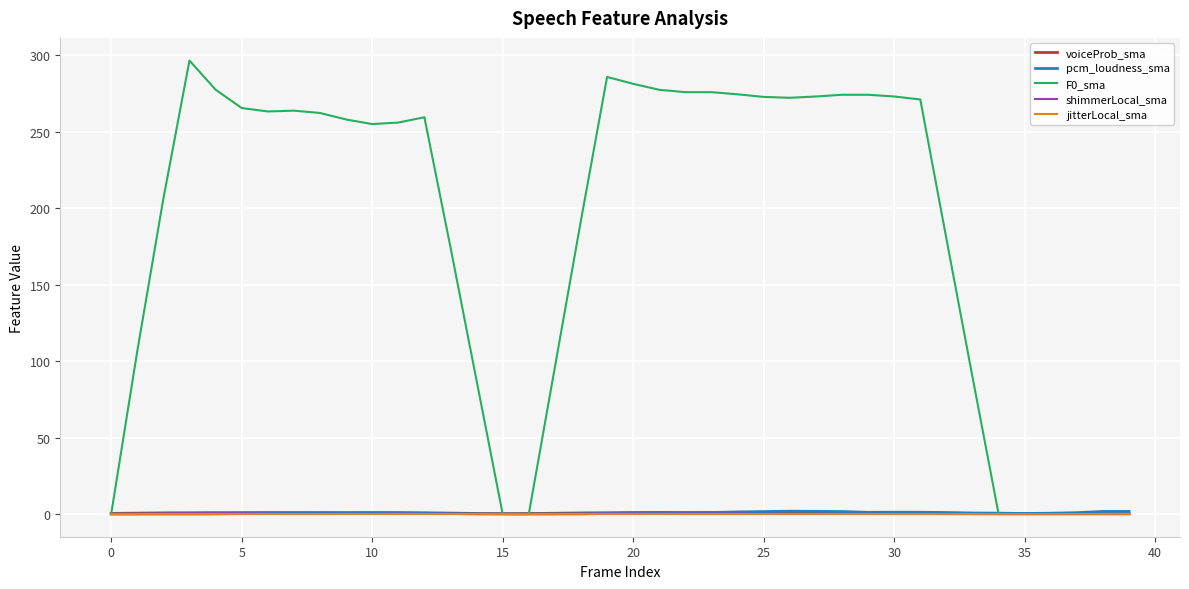

What is the average value of the voiceProb_sma series?

0.7